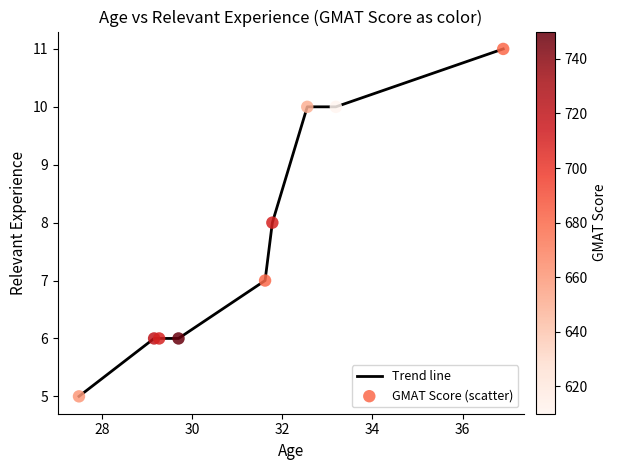

What is the smallest value displayed?

5